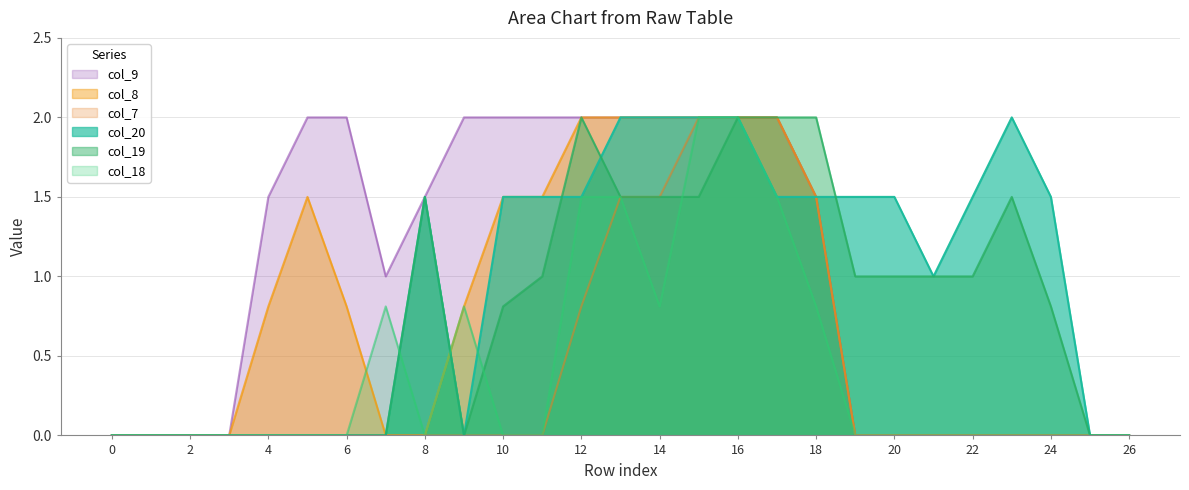

The col_20 series shows 2.3 at 10. True or false?

False